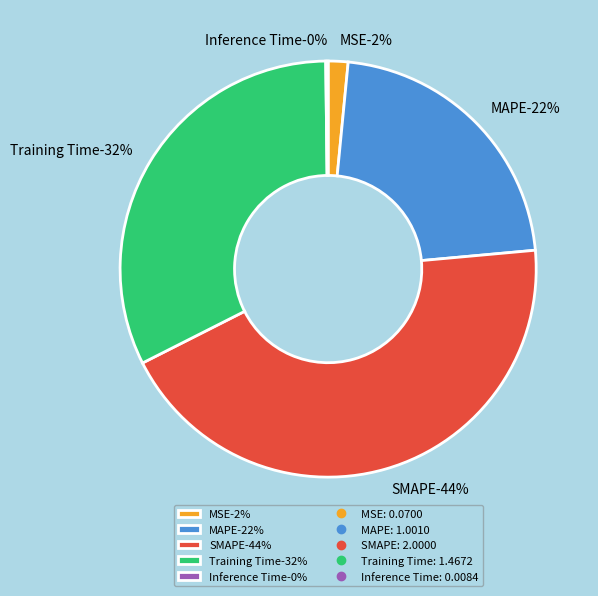

How many segments does this pie chart have?

5